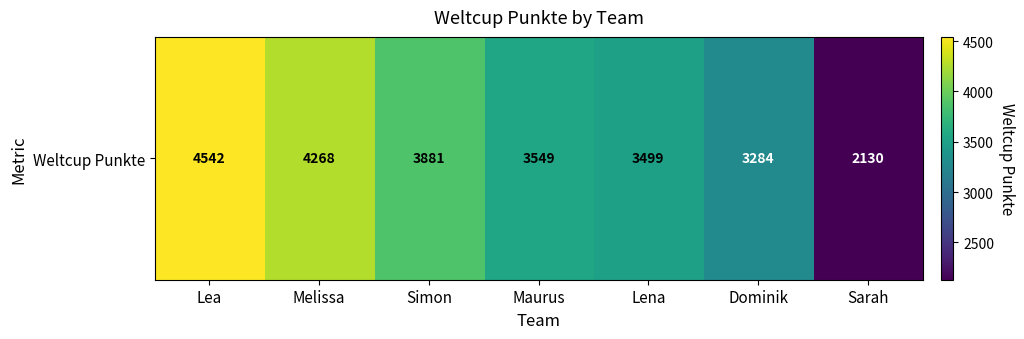

Reading left to right, list all the values displayed in this chart.

Lea=4542	Melissa=4268	Simon=3881	Maurus=3549	Lena=3499	Dominik=3284	Sarah=2130